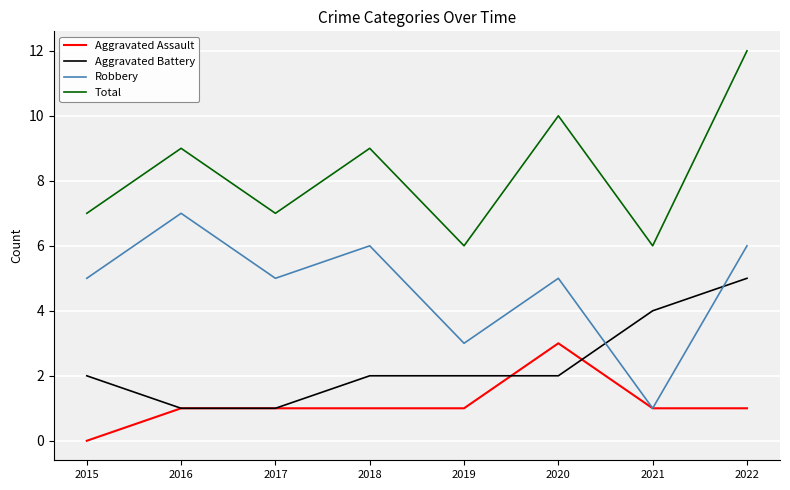

What are all the series names shown in the legend?

Aggravated Assault, Aggravated Battery, Robbery, Total